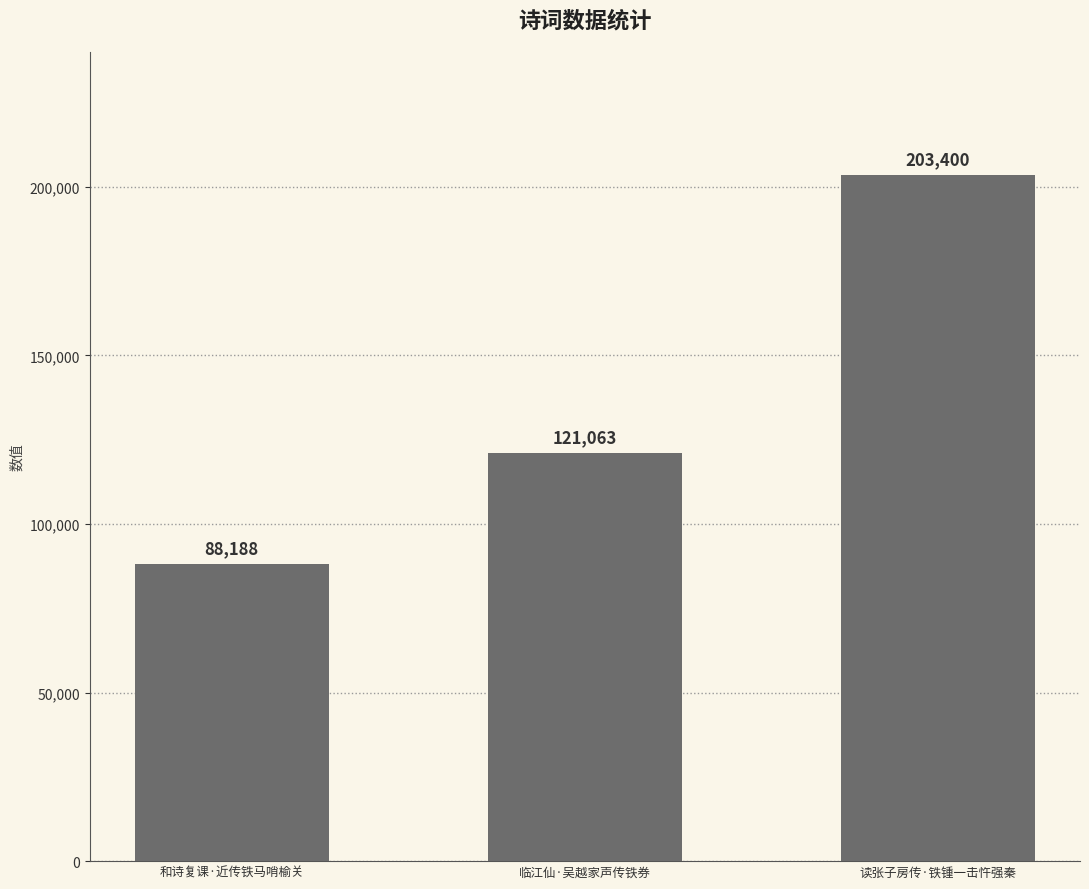

Between 和诗复课·近传铁马哨榆关 and 读张子房传·铁锺一击忤强秦, which is larger?

读张子房传·铁锺一击忤强秦